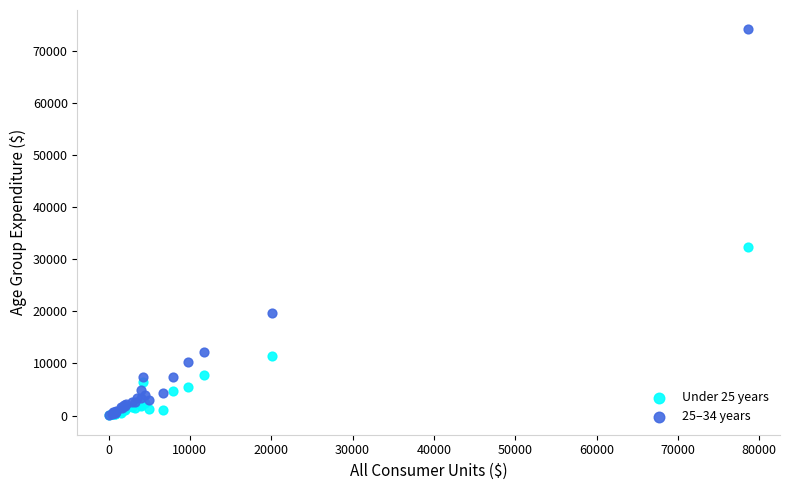

What are all the series names shown in the legend?

Under 25 years, 25–34 years